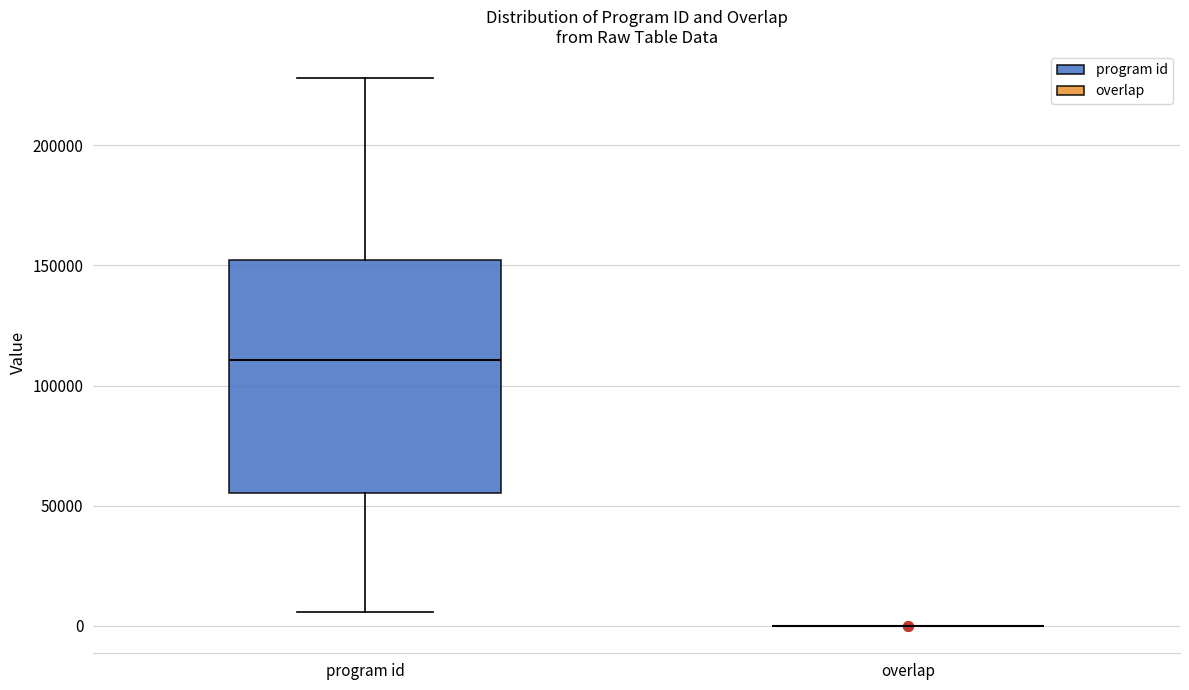

Reading left to right, read every box against the y-axis: the position of its median line, the range the box covers, and the ends of its whiskers. The values are not printed on the chart, so give them approximately, as read against the axis.

program id: median 110000, box 55000 to 150000, whiskers 5000 to 230000
overlap: box collapsed to a line at 0, whiskers 0 to 0